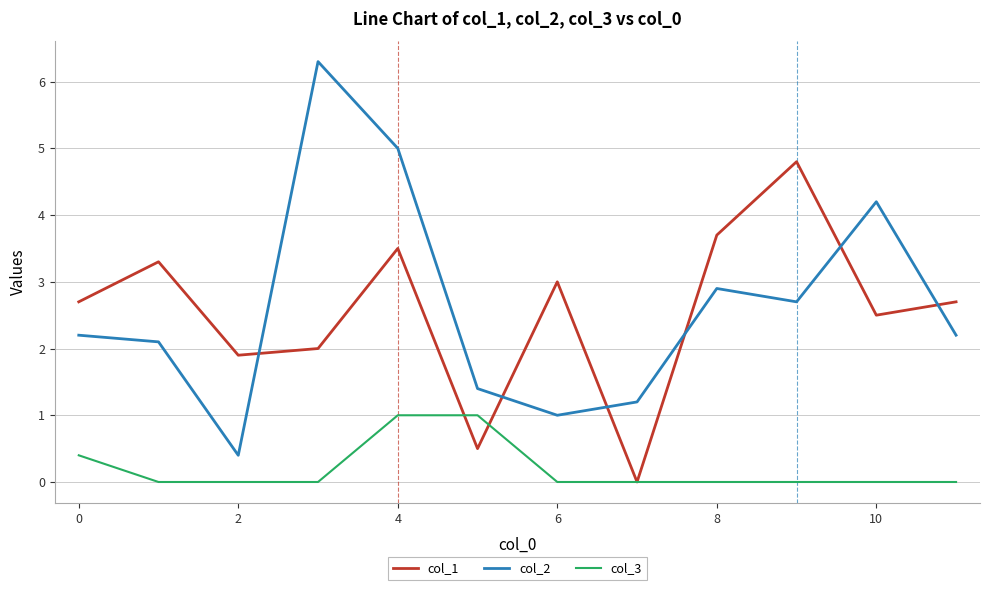

After their last crossing, which series has the higher values: col_1 or col_2?

col_1